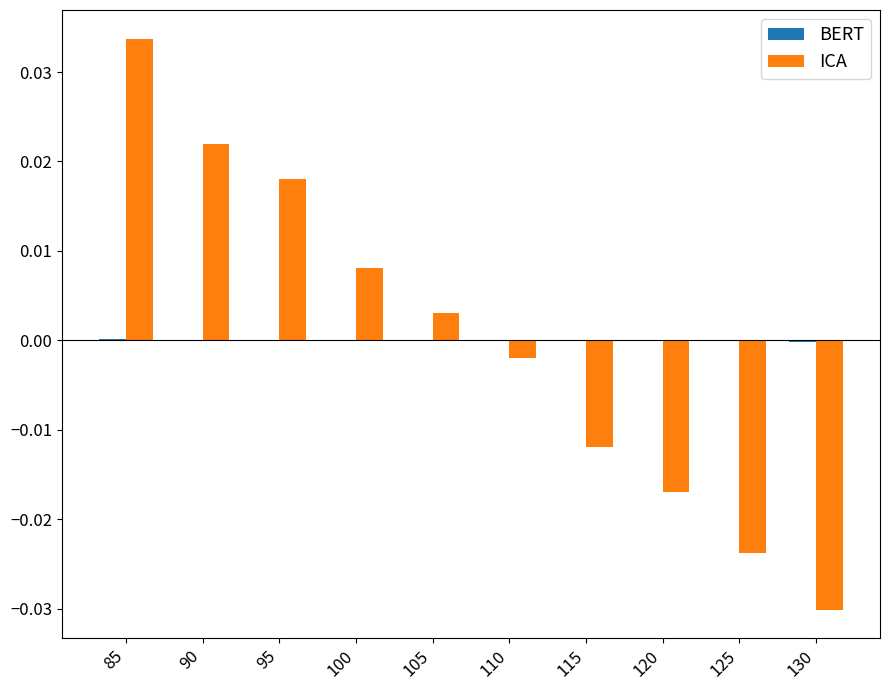

At which category is the sum across all series the highest?

85